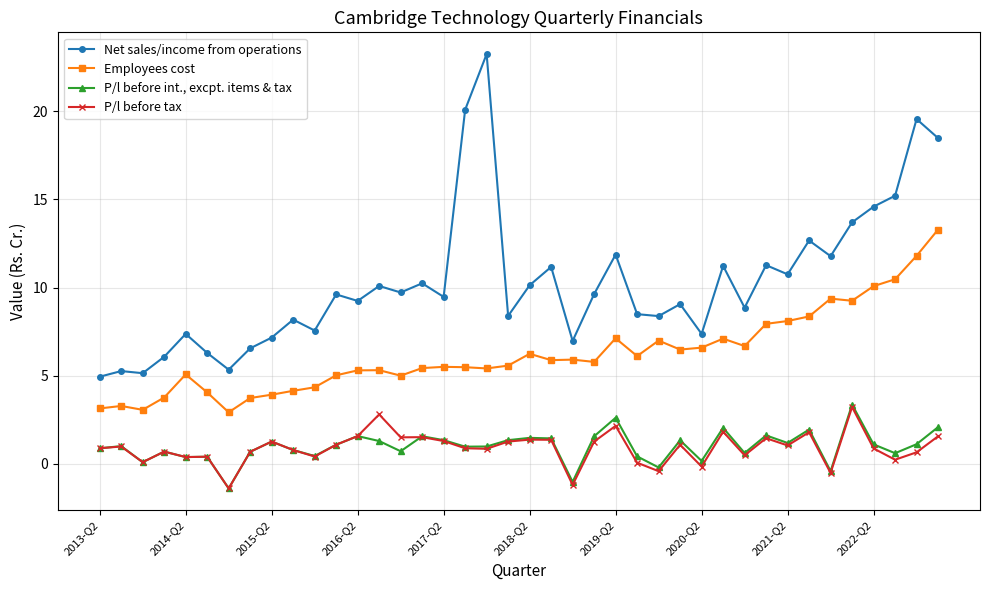

True or false: Net sales/income from operations and Employees cost cross at least once.

False